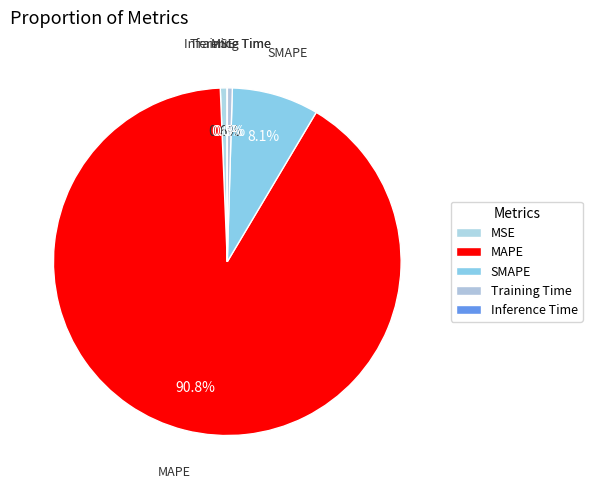

What is the change in value from MSE to Inference Time?

-0.1